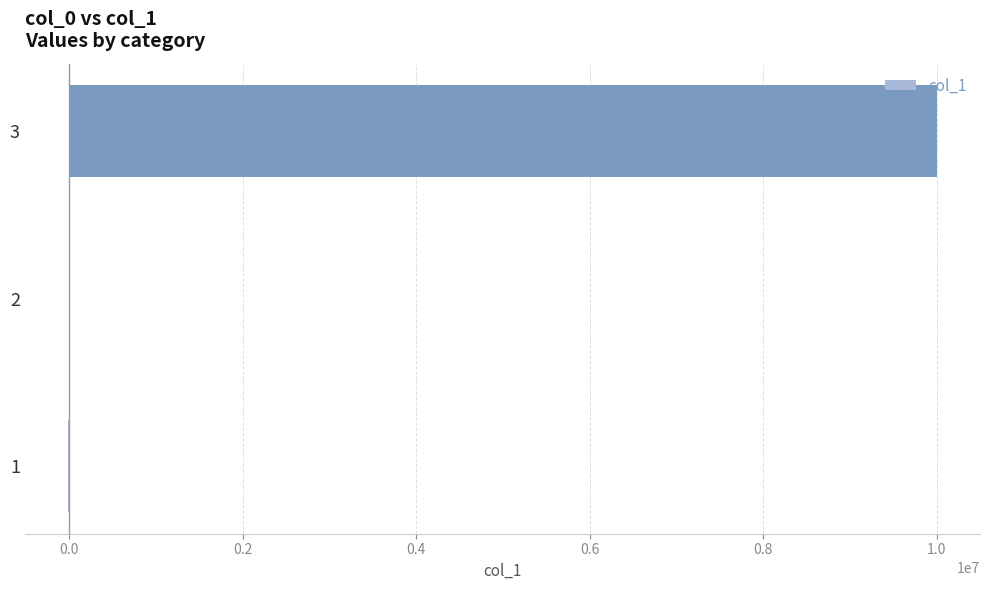

What is the greatest value displayed?

10000000